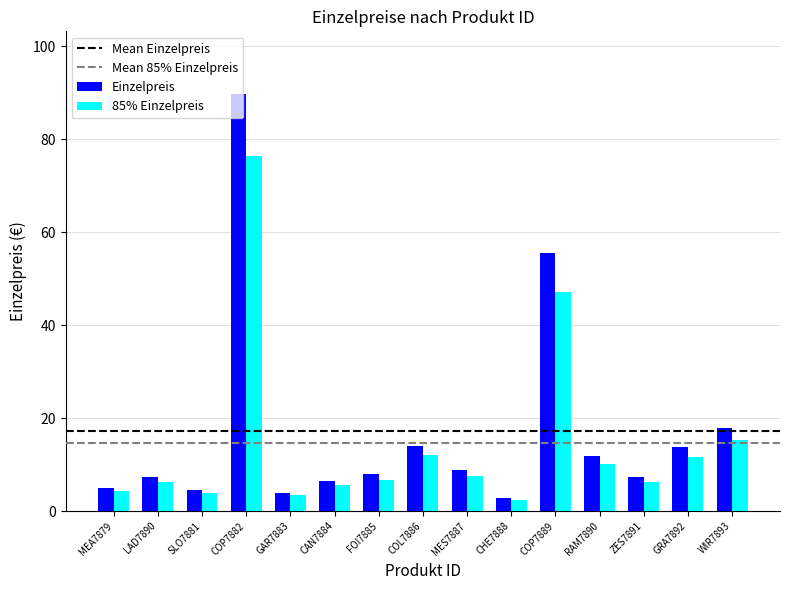

Between SLO7881 and RAM7890, which series saw the biggest shift?

Einzelpreis